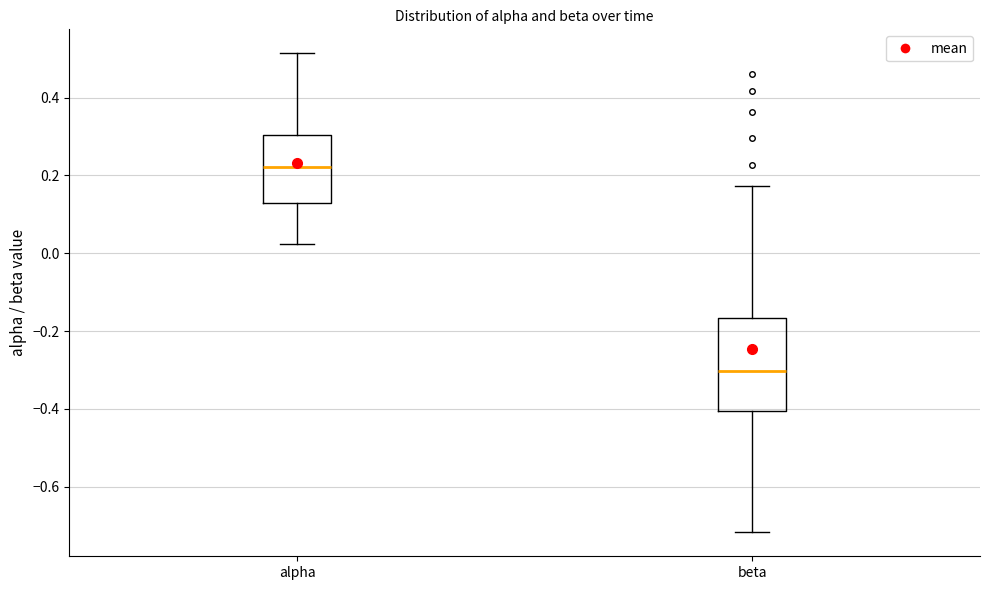

Reading left to right, read every box against the y-axis: the position of its median line, the range the box covers, and the ends of its whiskers. The values are not printed on the chart, so give them approximately, as read against the axis.

alpha: median 0.22, box 0.12 to 0.30, whiskers 0.02 to 0.52
beta: median -0.30, box -0.40 to -0.16, whiskers -0.72 to 0.18